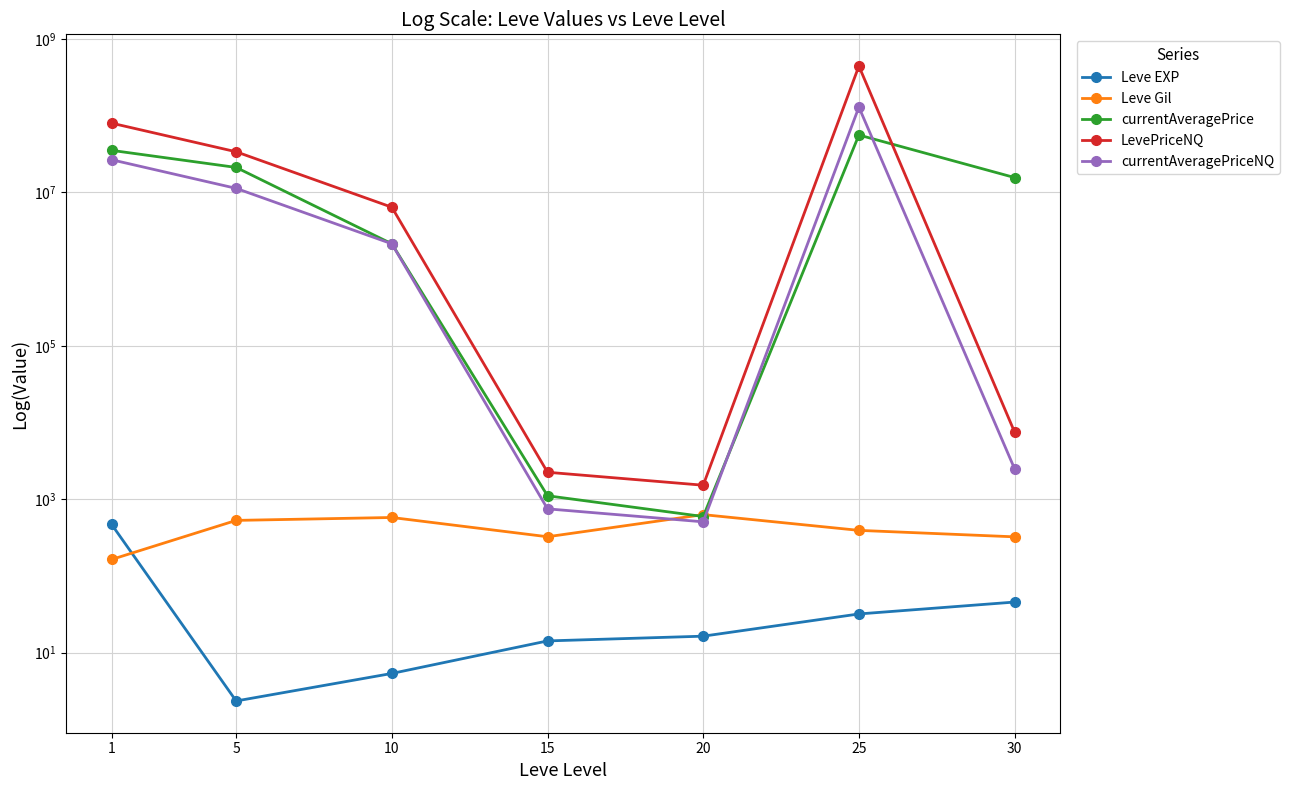

At how many categories does at least one series exceed 198158801?

1